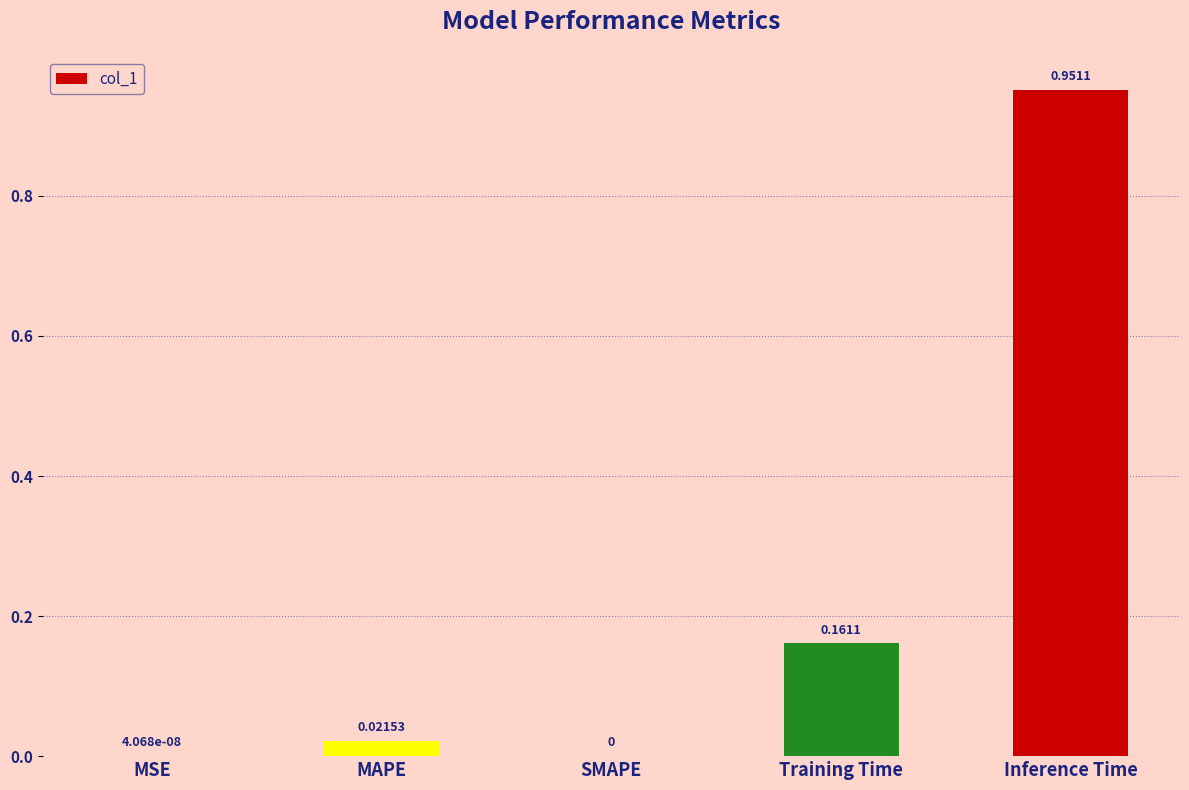

What is the difference between the values at MAPE and Training Time?

0.1